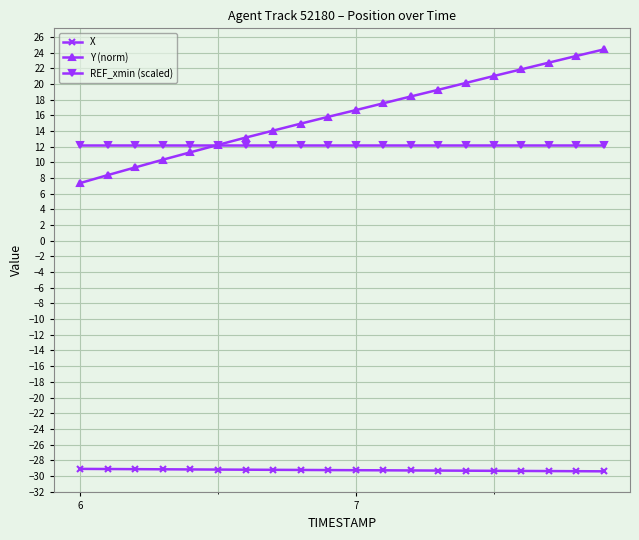

What is the greatest value displayed?

24.4